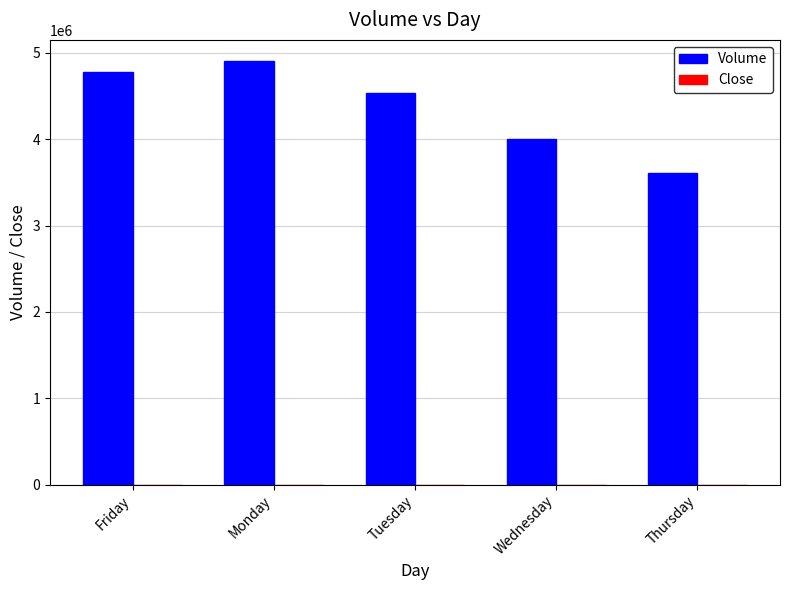

Which series has the largest total across all categories?

Volume